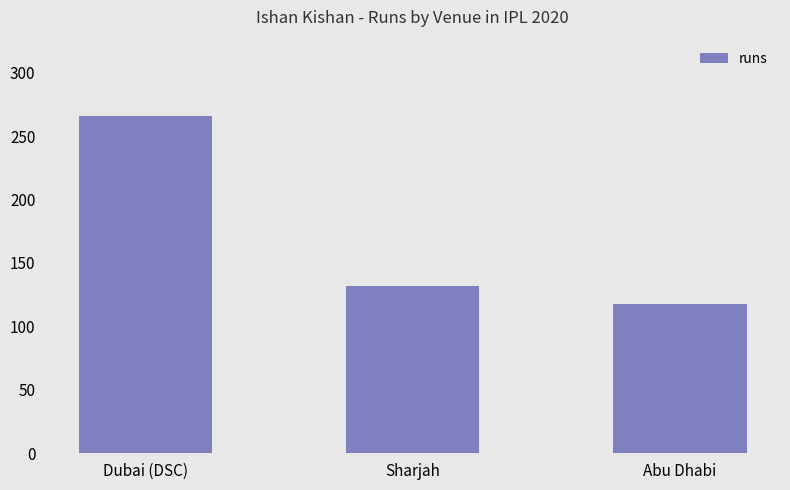

What is the label of the 2nd bar from the left?

Sharjah